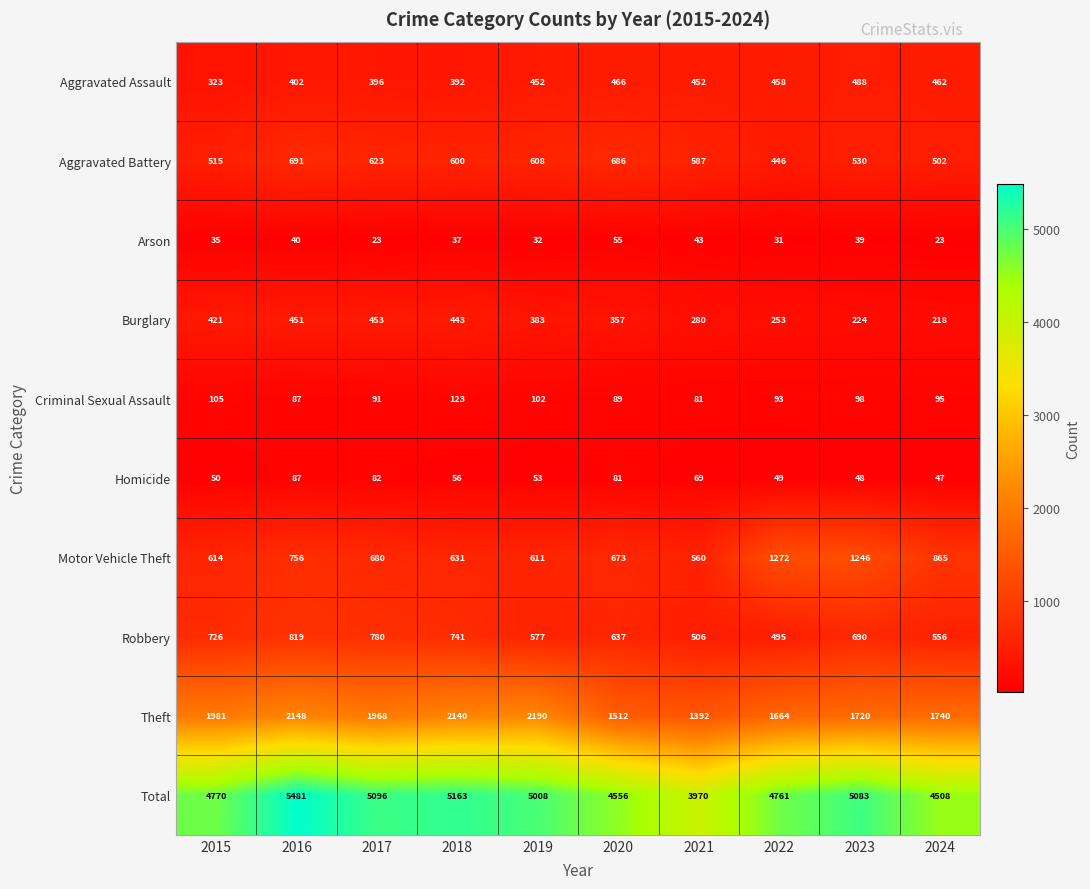

Is it true that Homicide equals 140 at 2017?

False